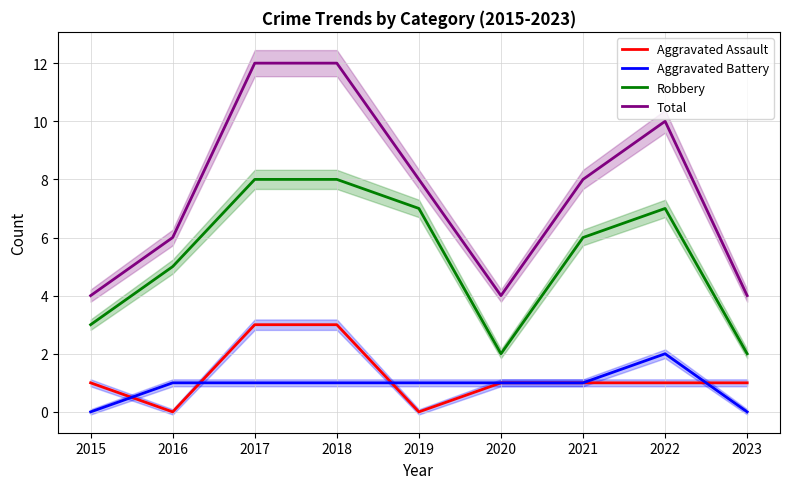

True or false: Aggravated Assault and Robbery cross at least once.

False